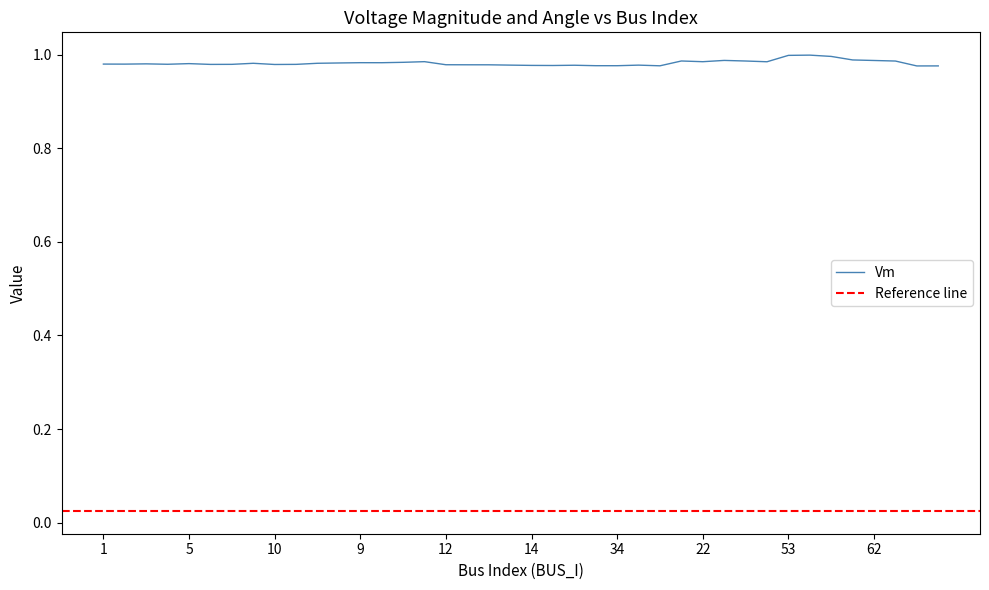

Where is the first local maximum?

3